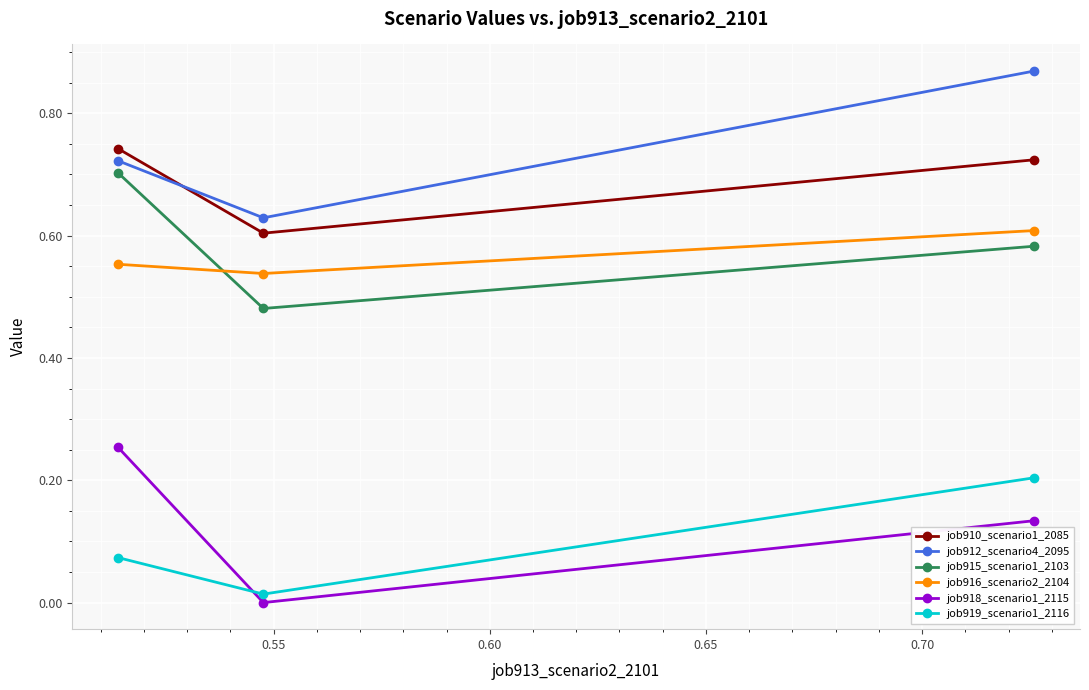

Rank the series by their maximum value, from lowest to highest.

job919_scenario1_2116, job918_scenario1_2115, job916_scenario2_2104, job915_scenario1_2103, job910_scenario1_2085, job912_scenario4_2095